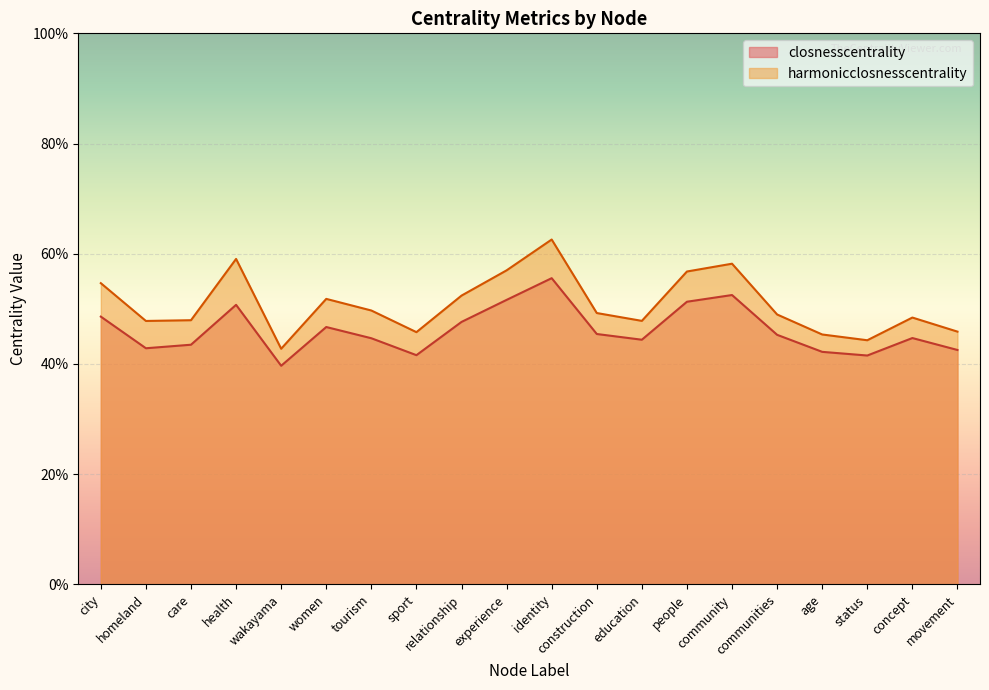

What is the value of the harmonicclosnesscentrality point at the 1st from the left?

0.5